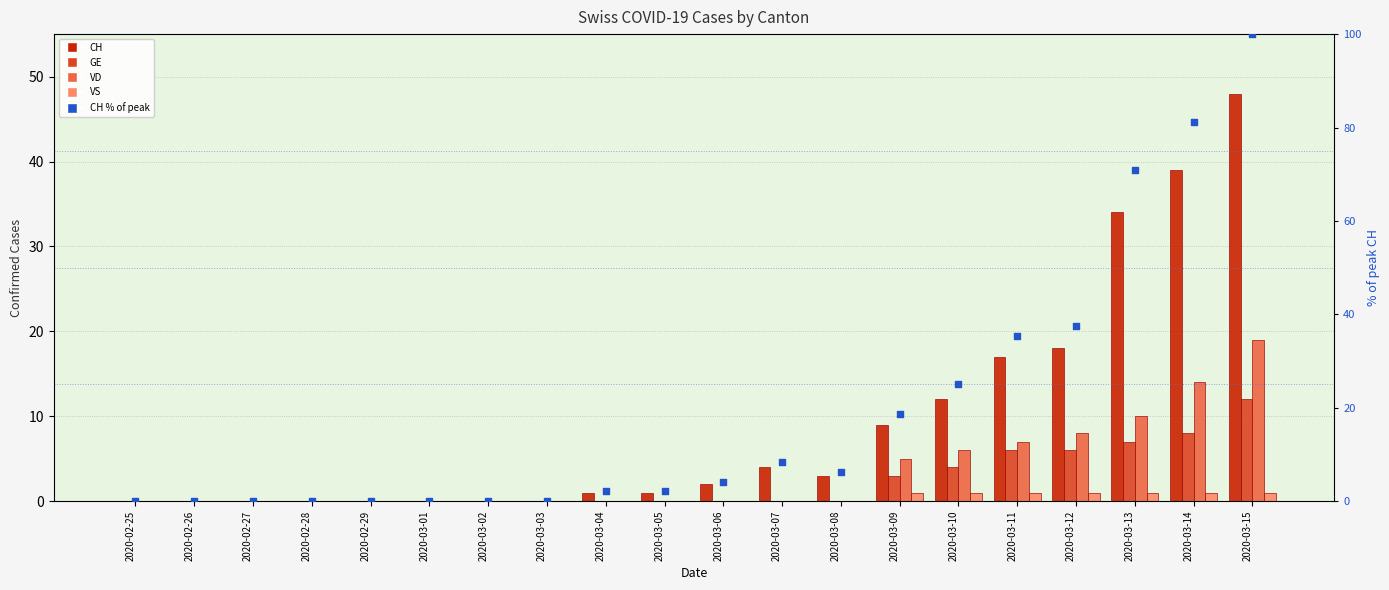

Which series has the largest Y range (max minus min)?

CH (% of max)